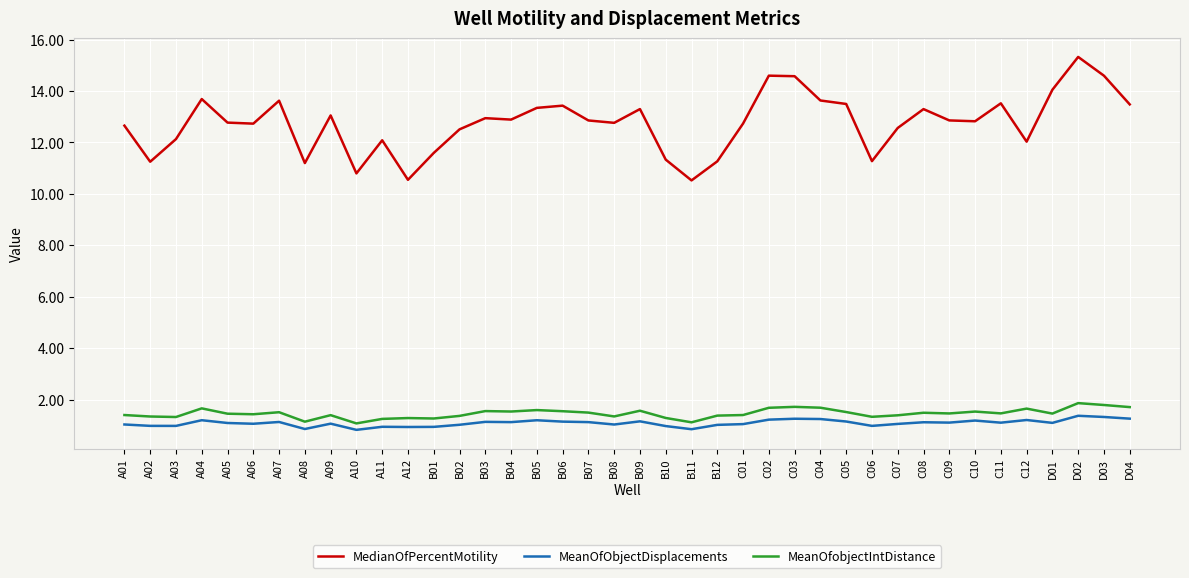

Is it true that MedianOfPercentMotility equals 6.7 at B06?

False